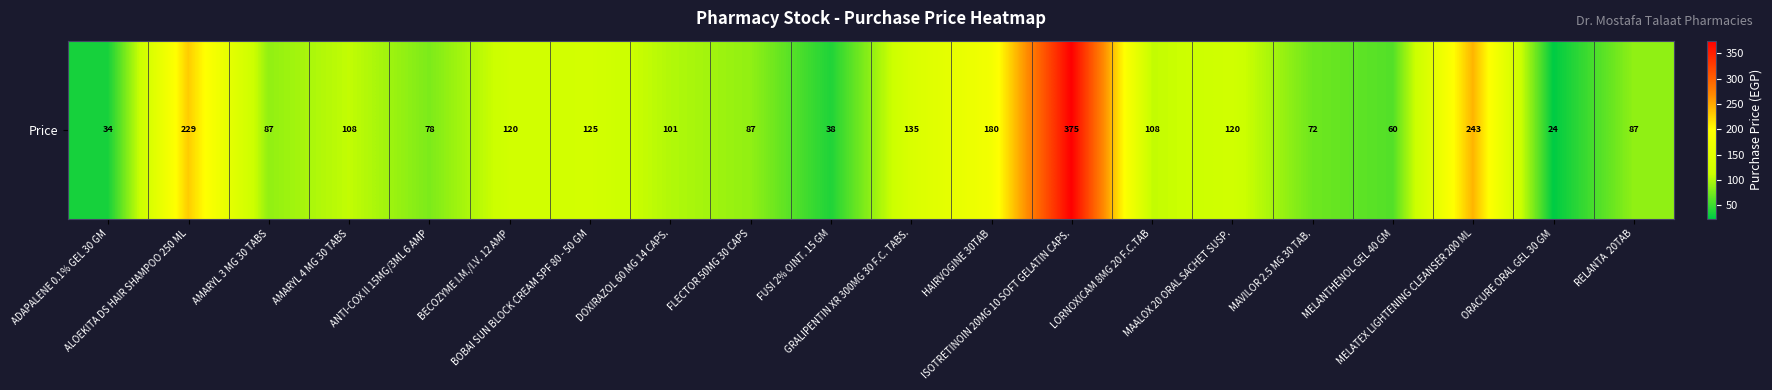

At which label is the value closest to 199?

HAIRVOGINE 30TAB